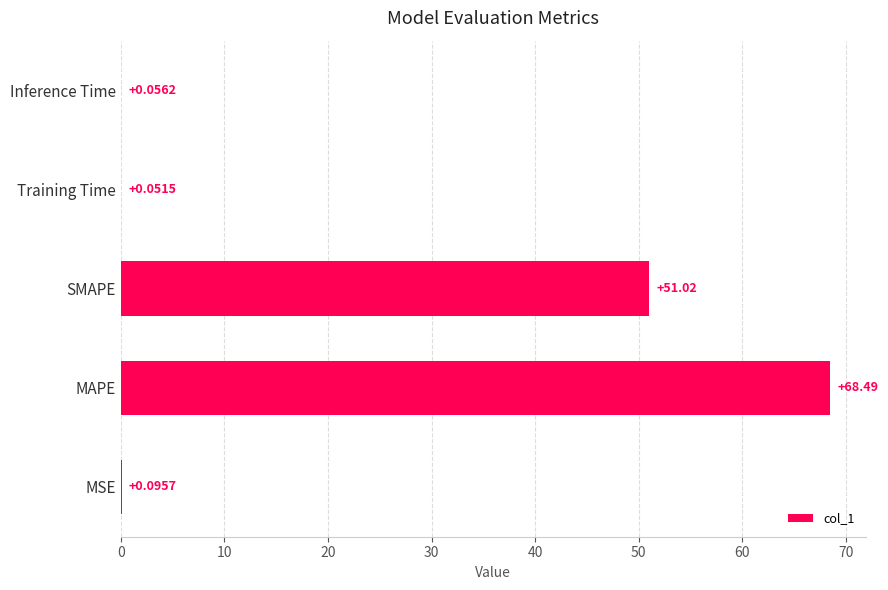

Between MSE and Inference Time, which is larger?

MSE